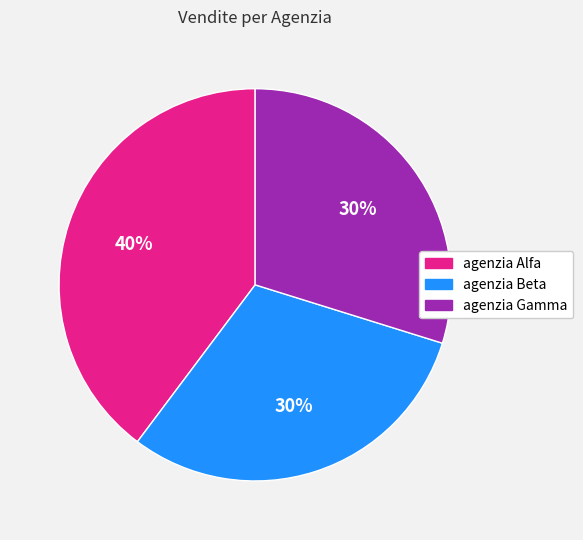

Which category has the biggest portion of the pie?

agenzia Alfa